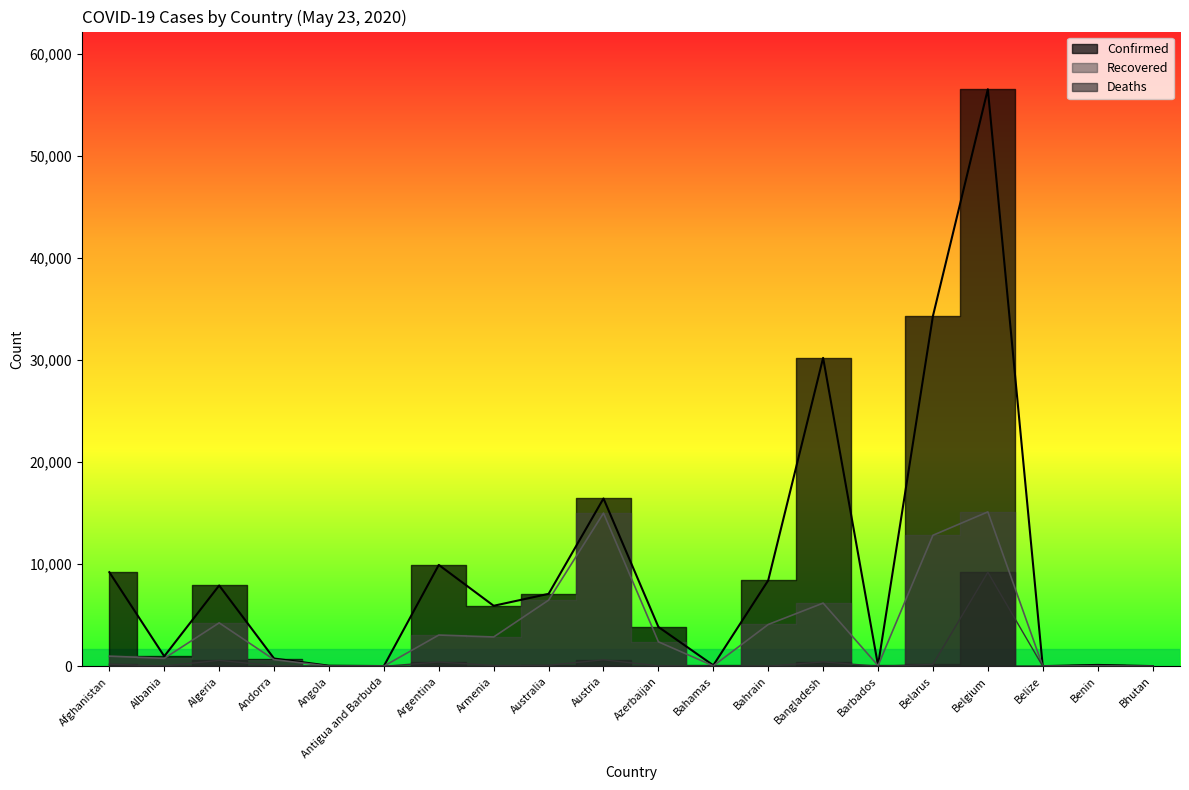

Between Afghanistan and Bahamas, which series saw the biggest shift?

Confirmed